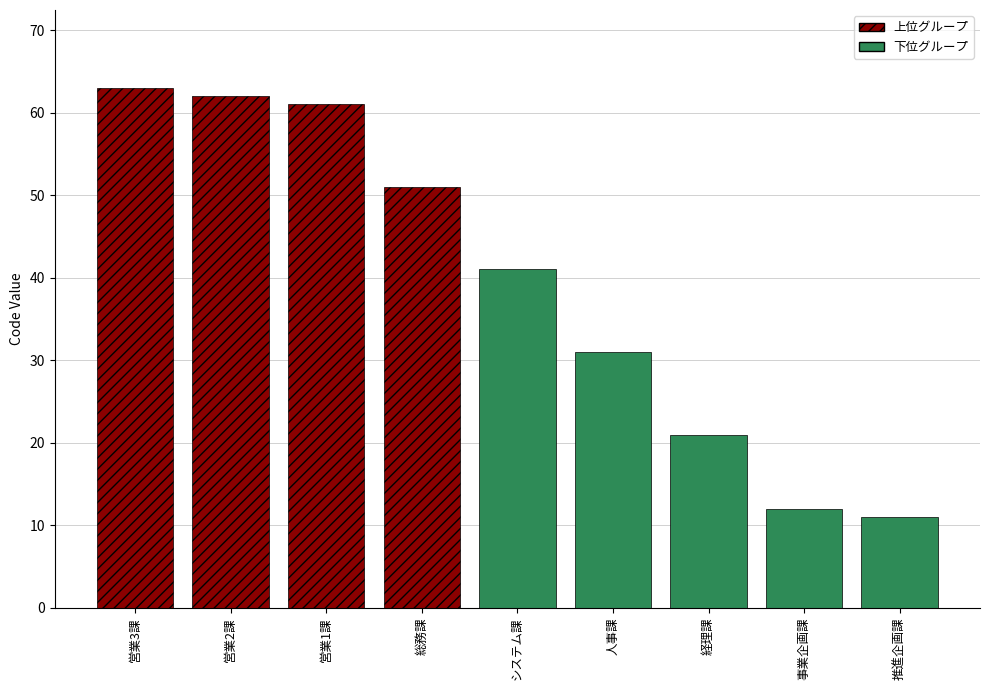

What is the label of the 2nd bar from the right?

事業企画課